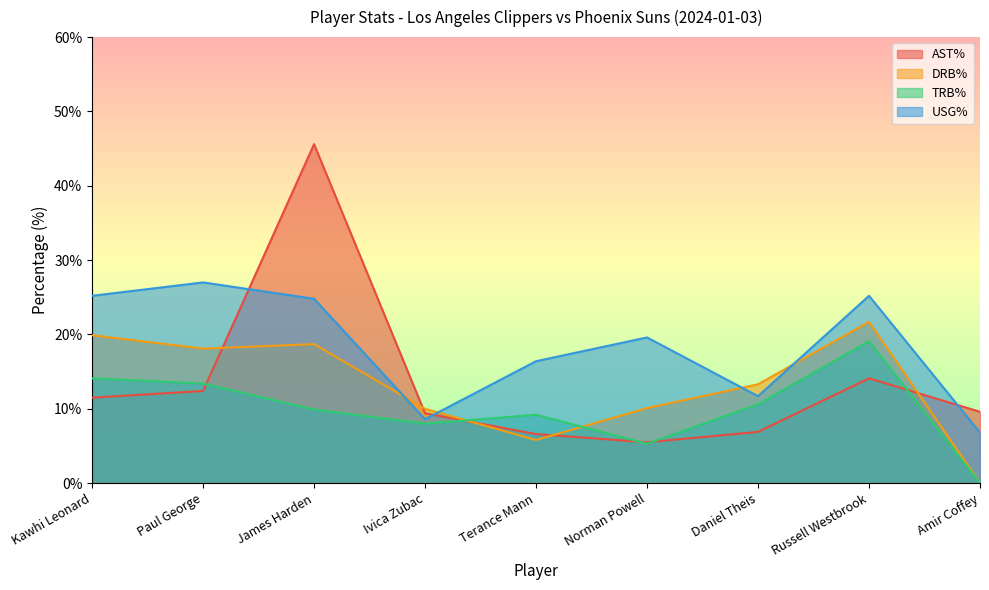

Count the number of data series in this chart.

4